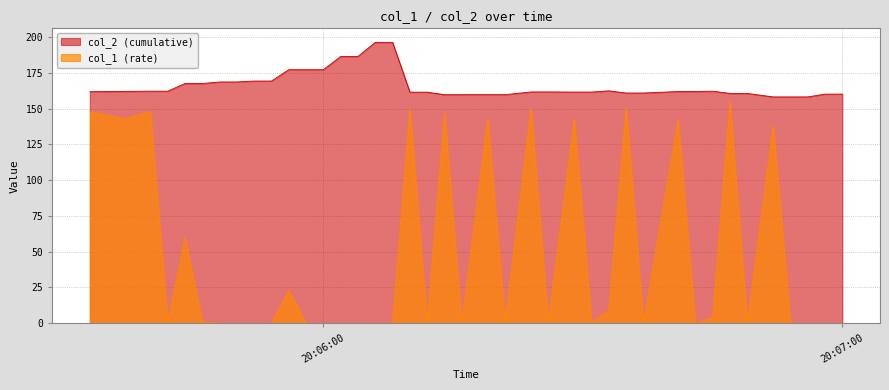

What is the maximum value shown in the chart?

196.2